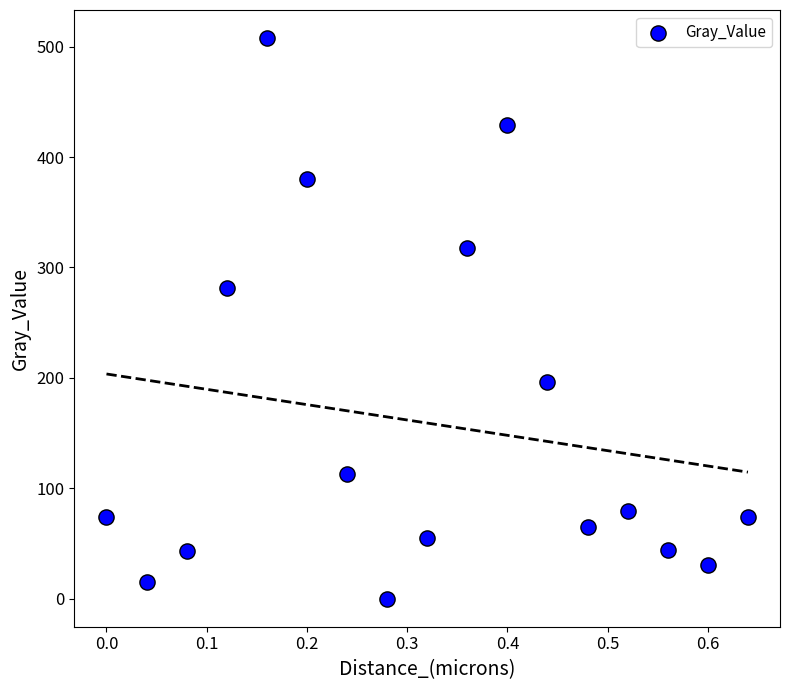

What is the range of Y values (max minus min)?

507.8